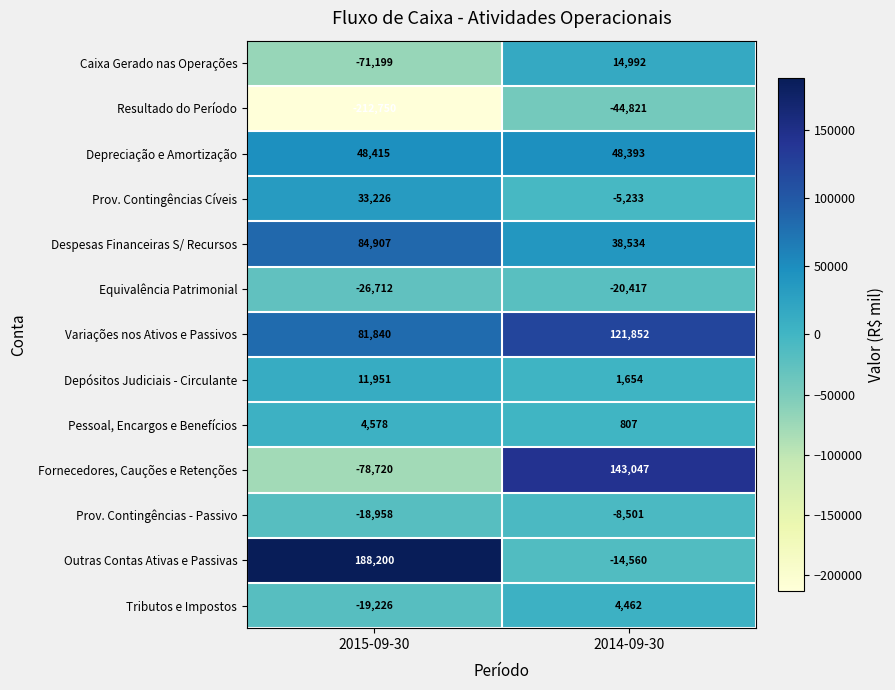

The Equivalência Patrimonial series shows -5667 at 2015-09-30. True or false?

False